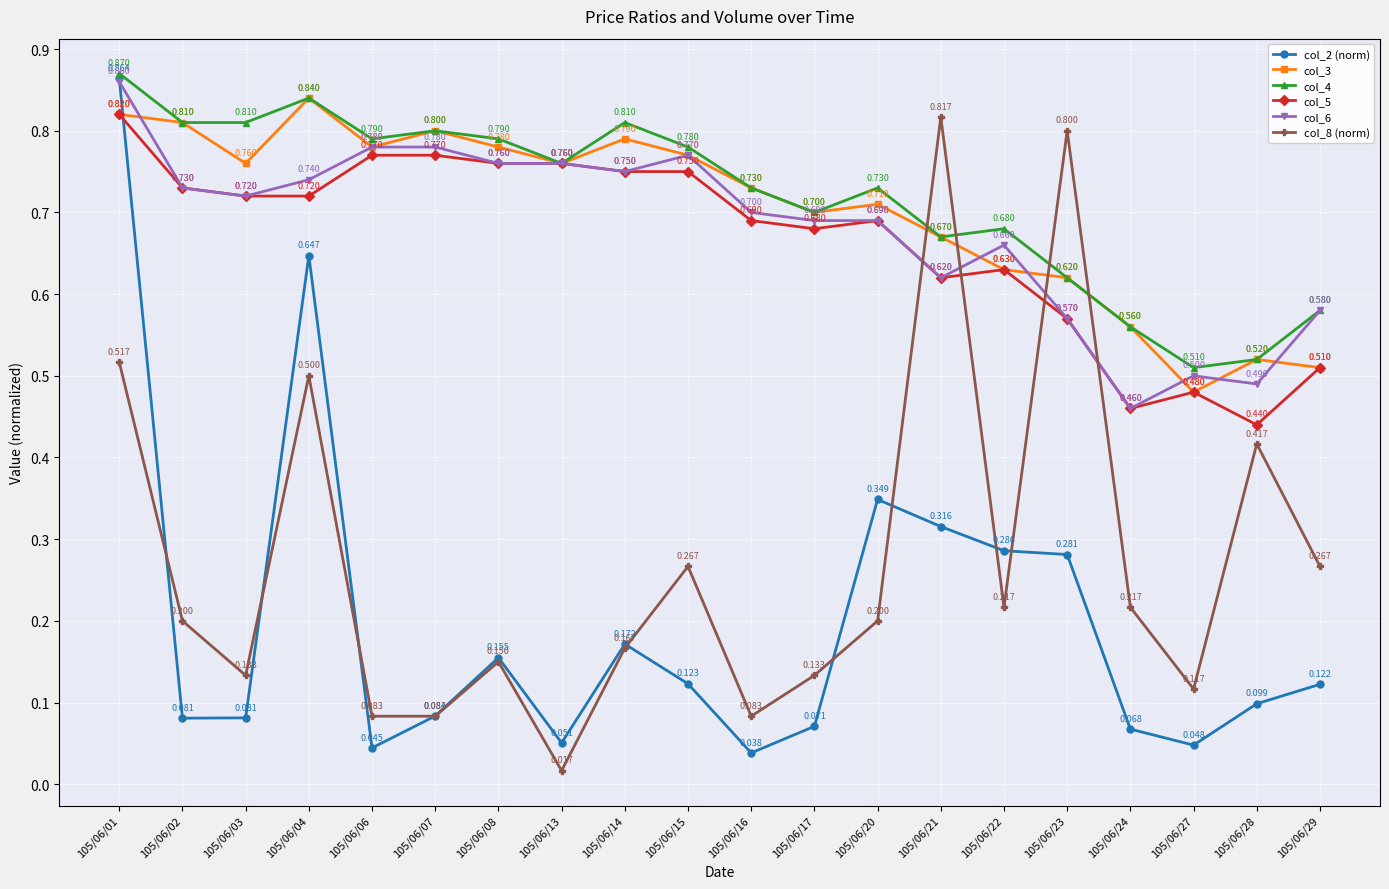

How many distinct data groups are displayed?

6